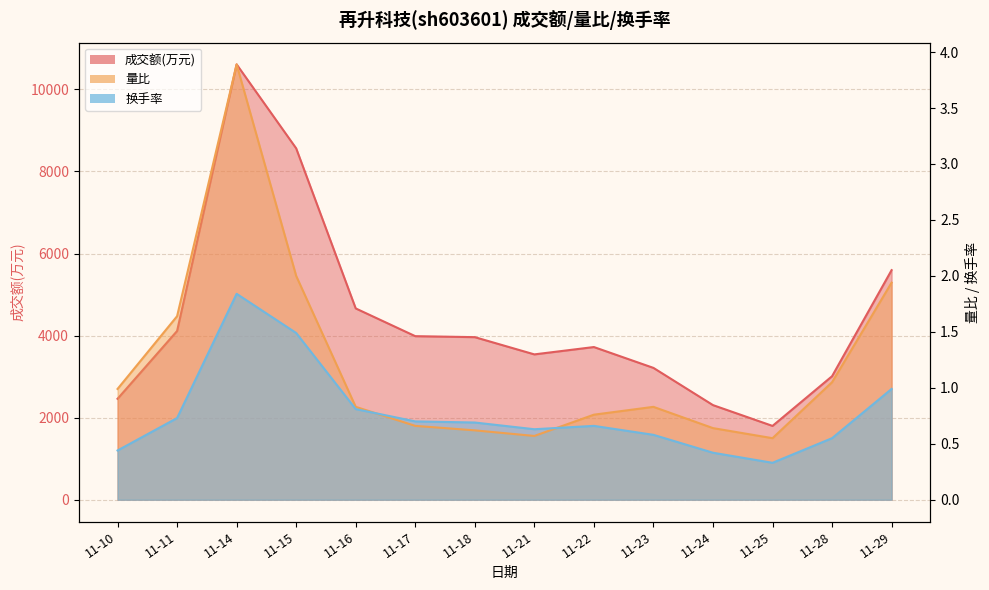

Reading right to left, list all the values displayed in this chart.

成交额(万元): 11-29=5595.0	11-28=3010.0	11-25=1799.0	11-24=2306.0	11-23=3213.0	11-22=3721.0	11-21=3542.0	11-18=3962.0	11-17=3986.0	11-16=4662.0	11-15=8563.0	11-14=10609.0	11-11=4112.0	11-10=2460.0
量比: 11-29=1.9	11-28=1.1	11-25=0.6	11-24=0.6	11-23=0.8	11-22=0.8	11-21=0.6	11-18=0.6	11-17=0.7	11-16=0.8	11-15=2.0	11-14=3.9	11-11=1.6	11-10=1.0
换手率: 11-29=1.0	11-28=0.6	11-25=0.3	11-24=0.4	11-23=0.6	11-22=0.7	11-21=0.6	11-18=0.7	11-17=0.7	11-16=0.8	11-15=1.5	11-14=1.8	11-11=0.7	11-10=0.4